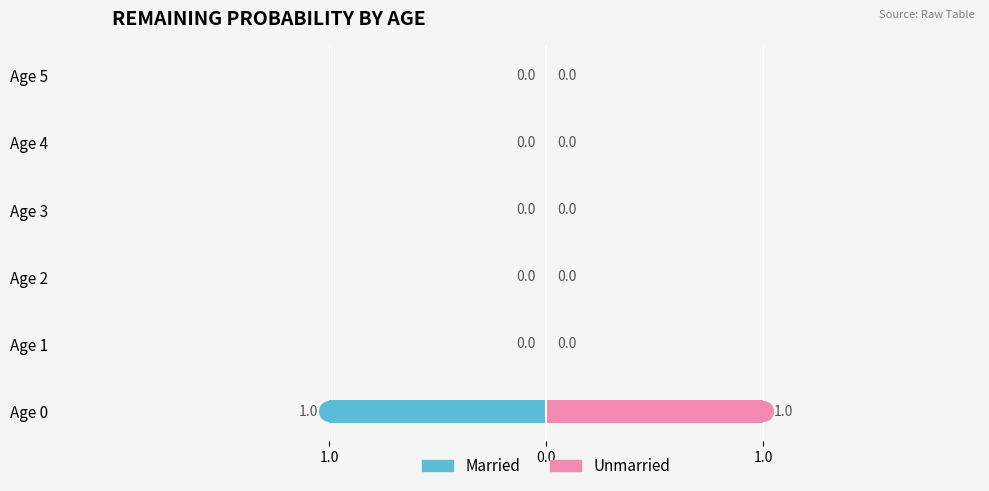

Which series has the largest total across all categories?

Unmarried